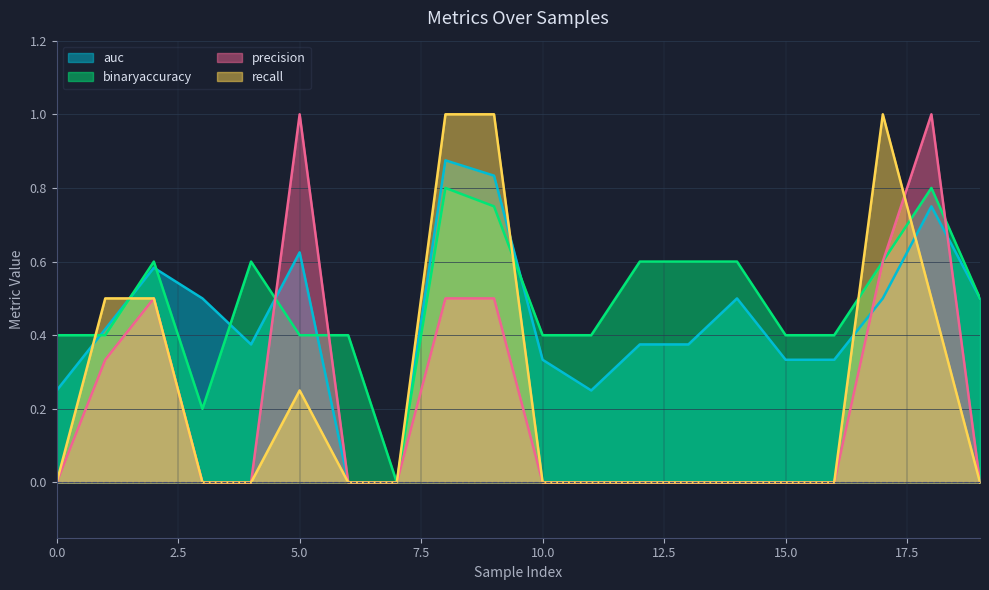

What is the highest value of the recall series?

1.0